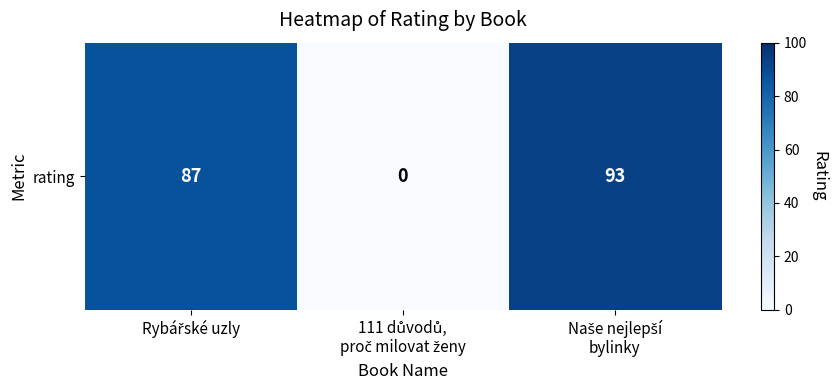

True or false: the data shows 87 at Rybářské uzly.

True